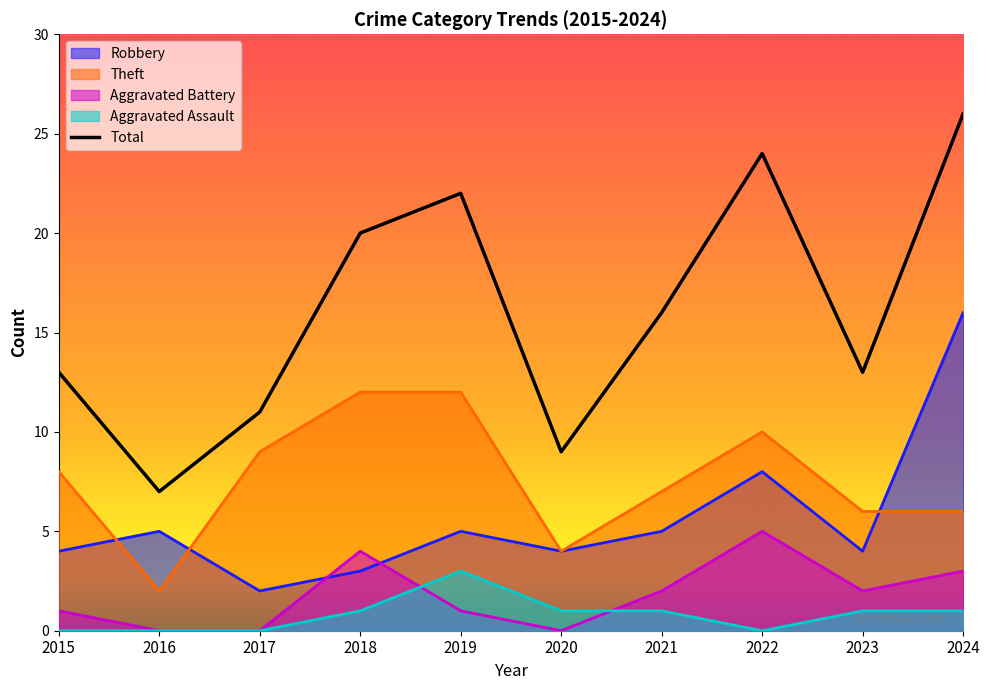

What is the greatest value displayed?

26